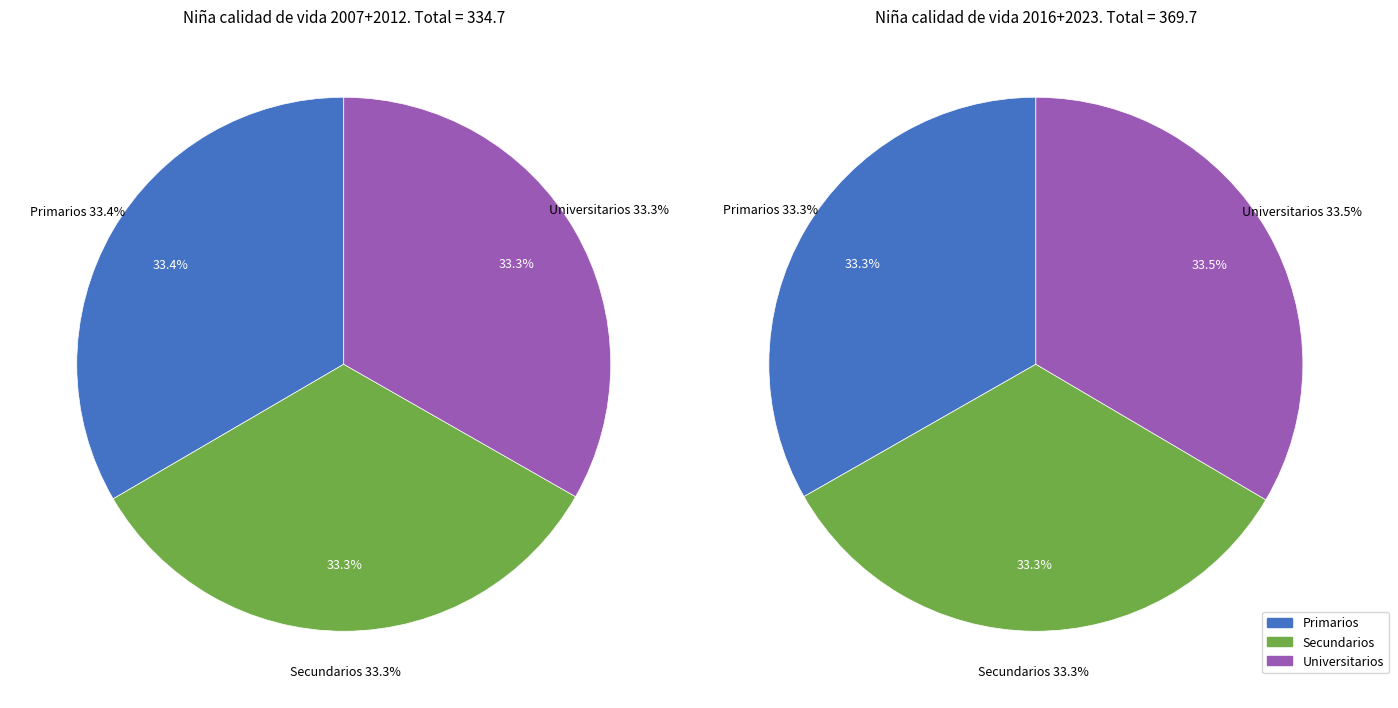

What is the smallest slice in the pie chart?

Universitarios